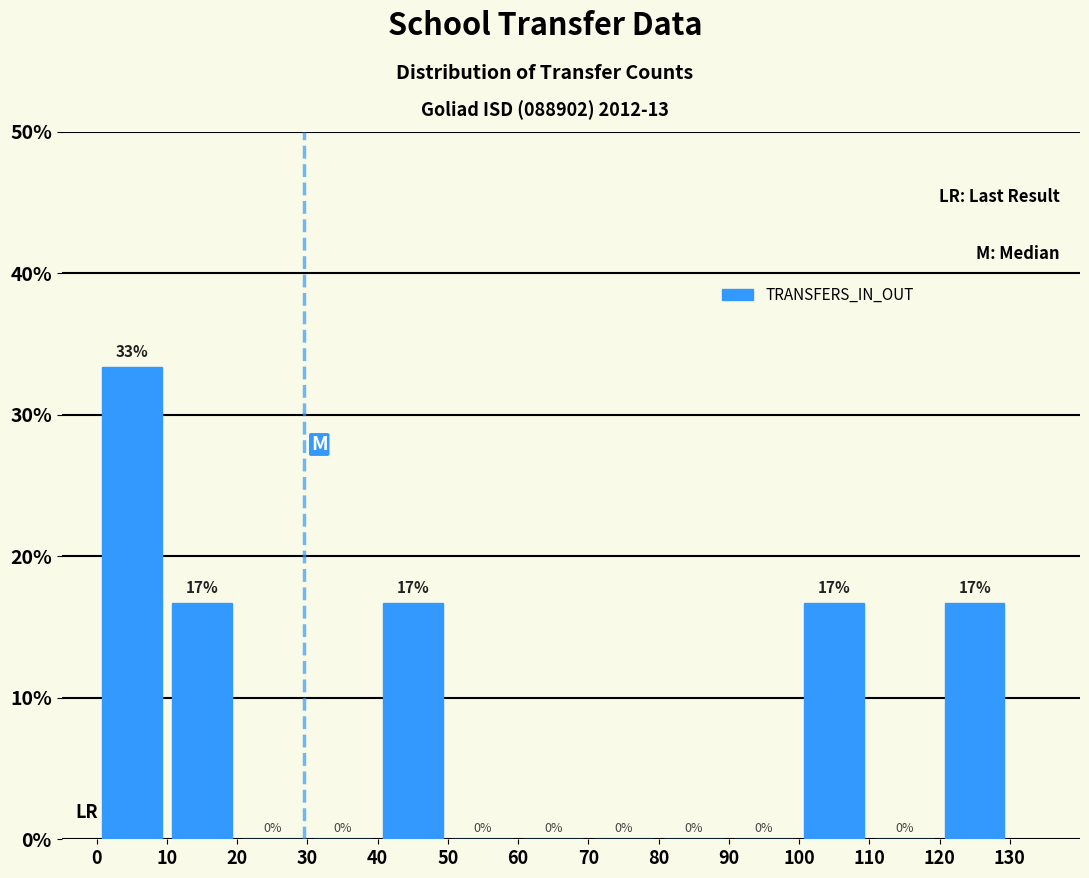

Over which range of the x-axis is the bar tallest?

0 to 10